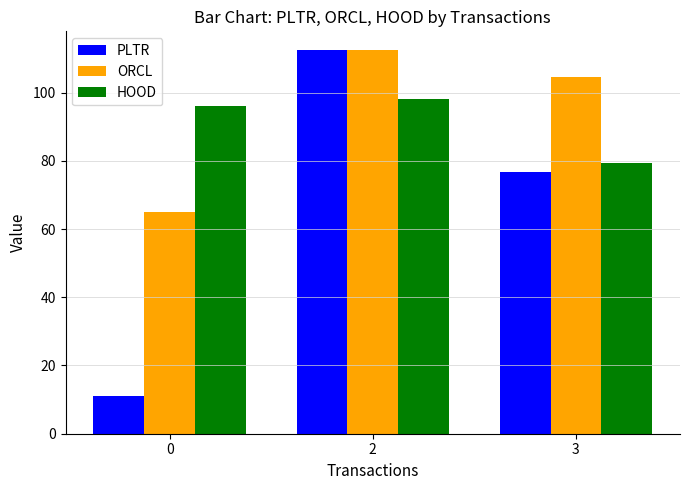

What is the sum of all HOOD values?

273.3